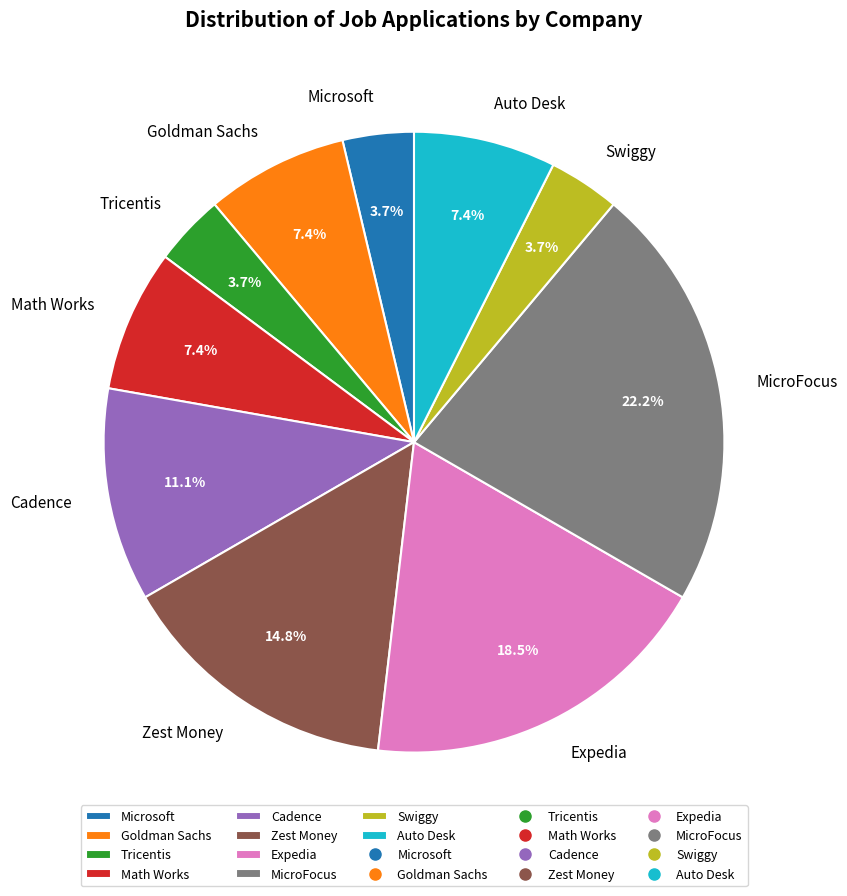

What percentage is the MicroFocus slice, to the nearest percent?

22%